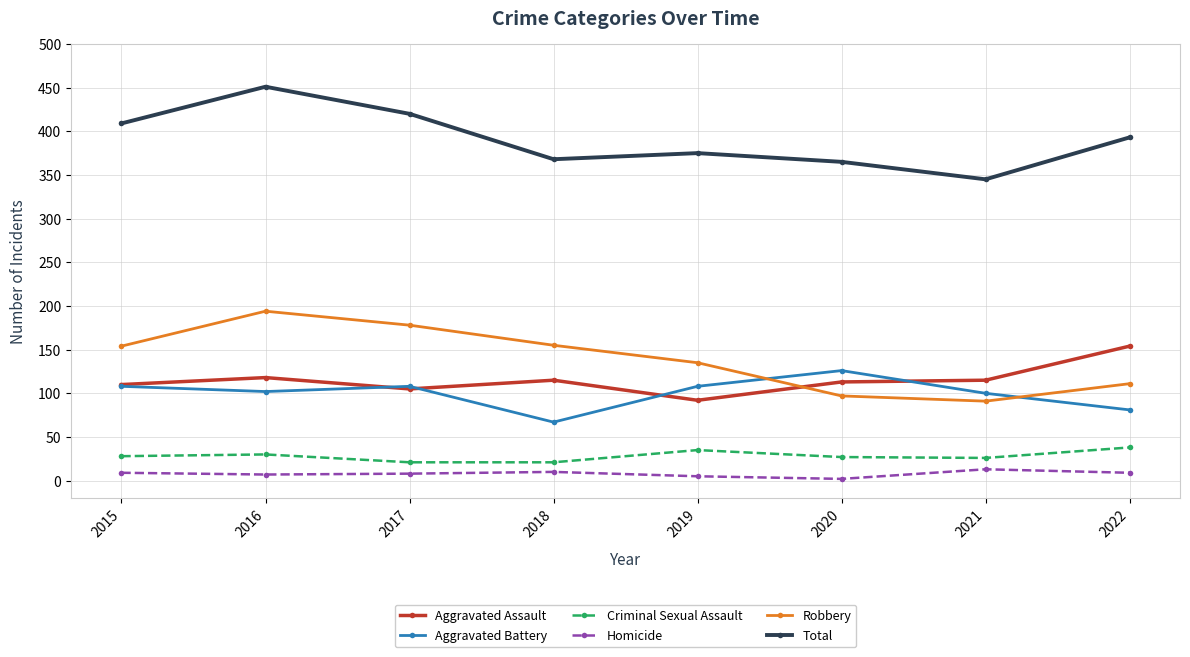

What are all the series names shown in the legend?

Aggravated Assault, Aggravated Battery, Criminal Sexual Assault, Homicide, Robbery, Total